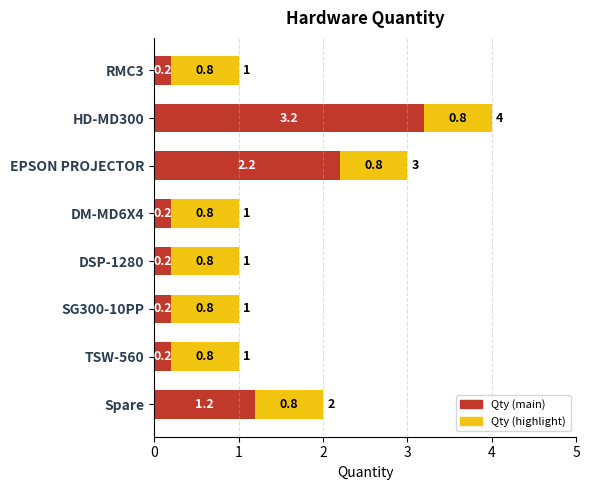

How many series are shown in this chart?

2